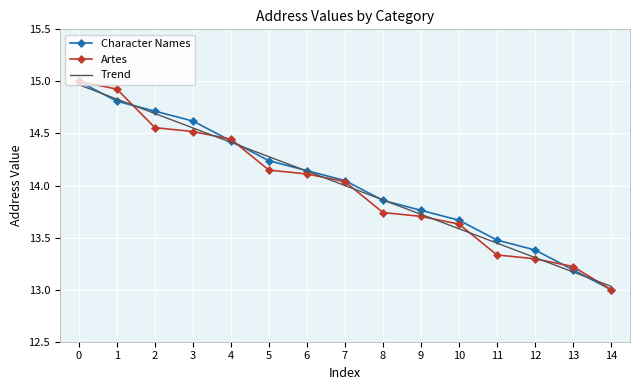

What are all the series names shown in the legend?

Character Names, Artes, Trend